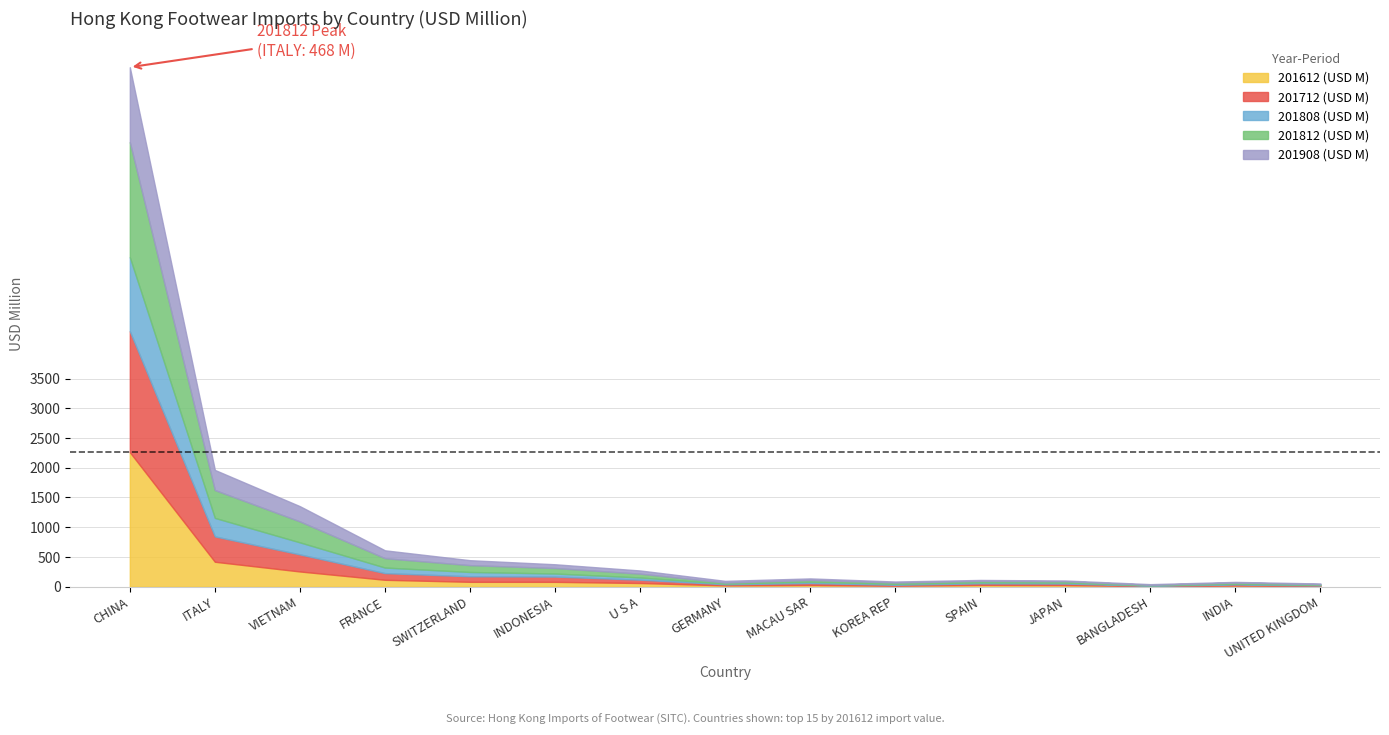

What is the lowest value of the 201908 (USD M) series?

11.4